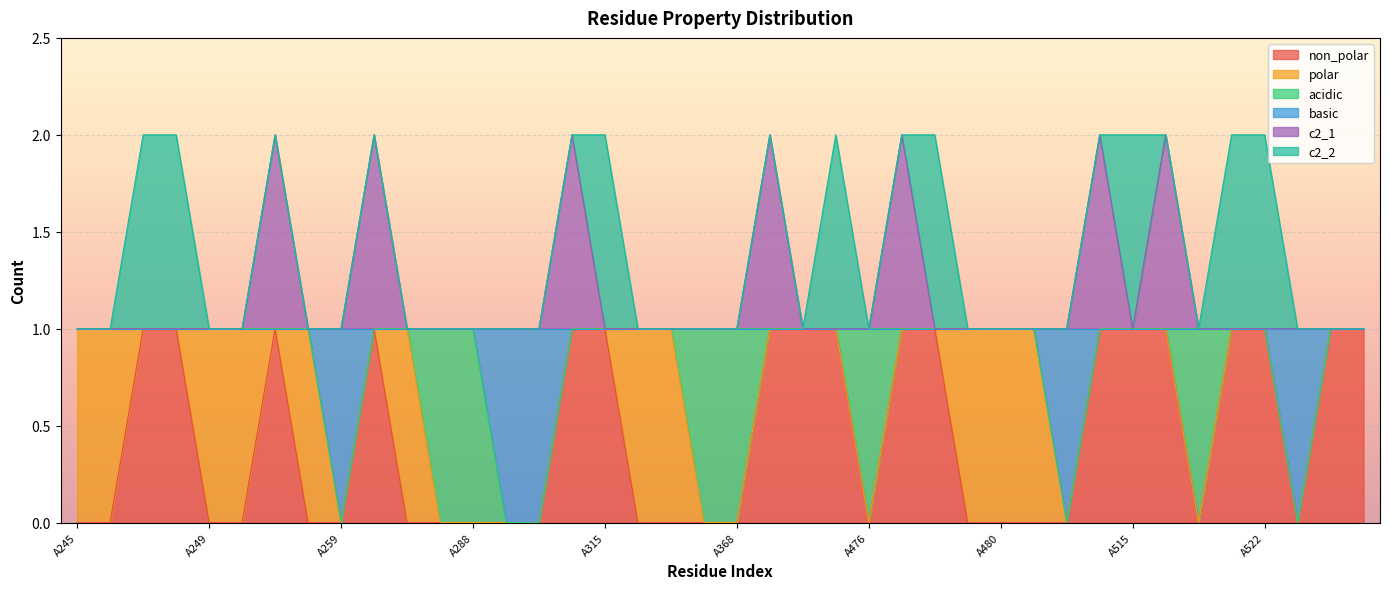

How many interior local valleys does the non_polar series have?

3